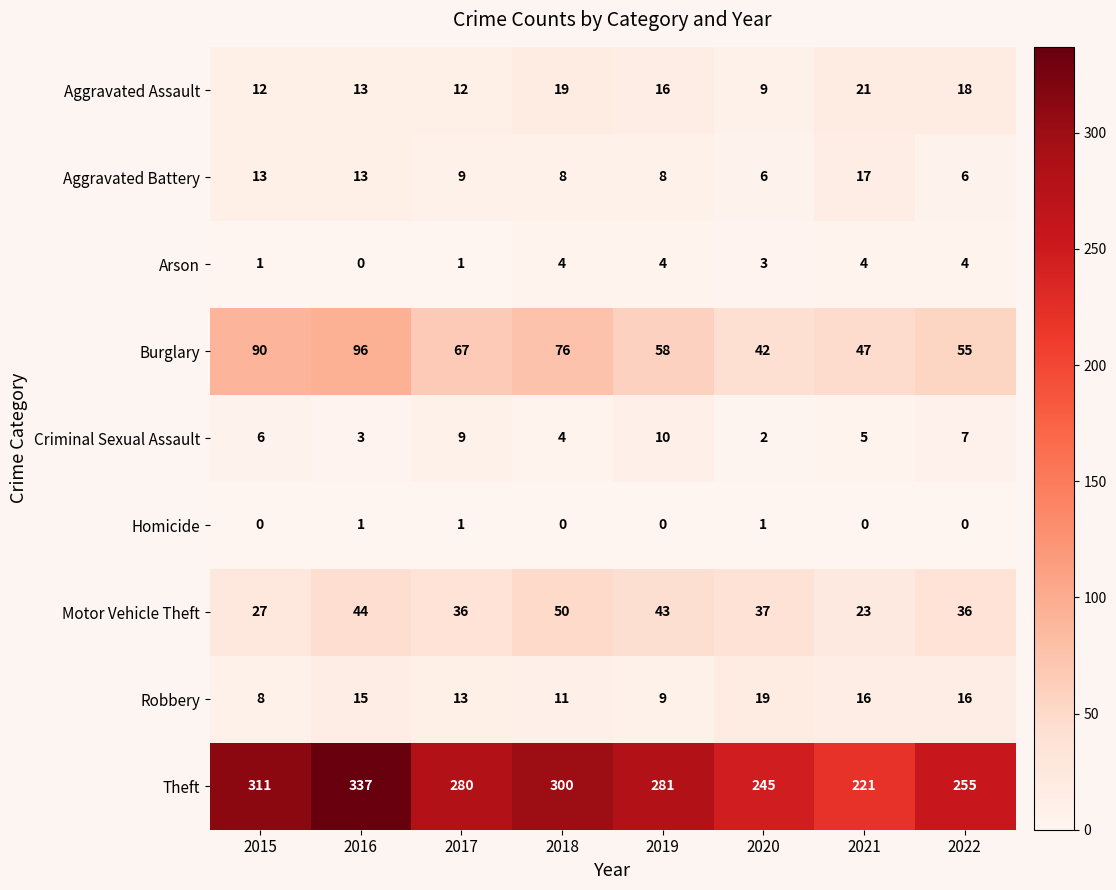

Rank the series by their maximum value, from lowest to highest.

Homicide, Arson, Criminal Sexual Assault, Aggravated Battery, Robbery, Aggravated Assault, Motor Vehicle Theft, Burglary, Theft